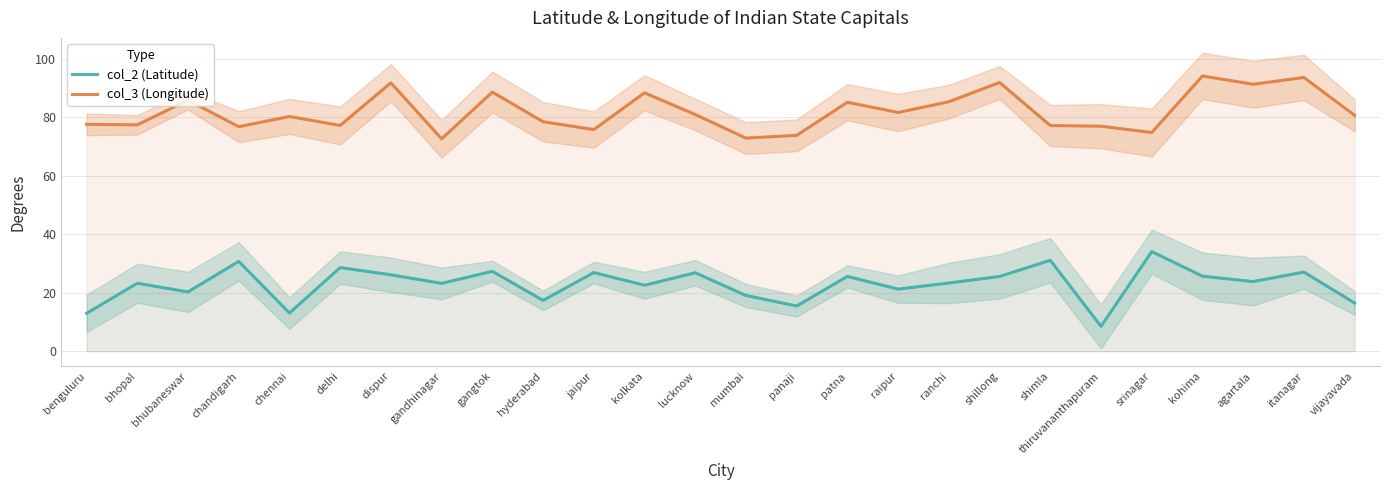

How many interior local peaks does the col_3 (Longitude) series have?

9